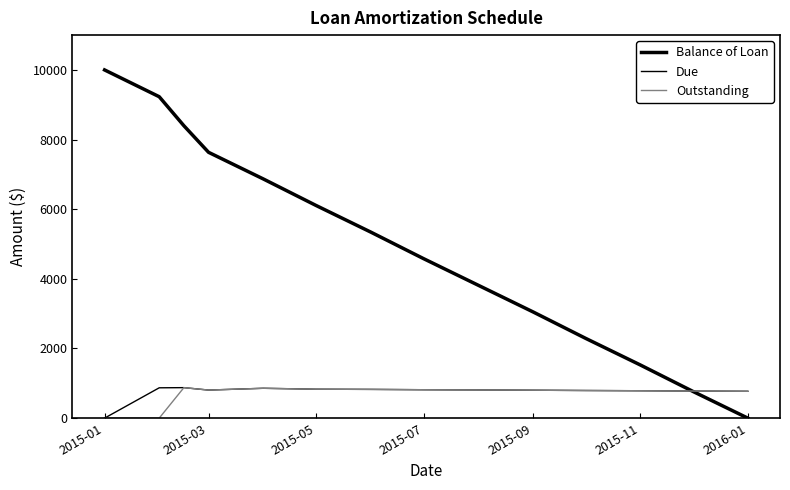

What is the value of the Balance of Loan point at the 11th from the left?

2290.2